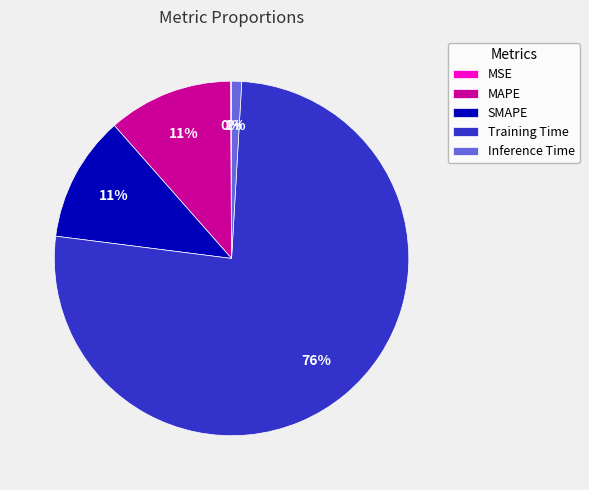

What is the majority slice?

Training Time